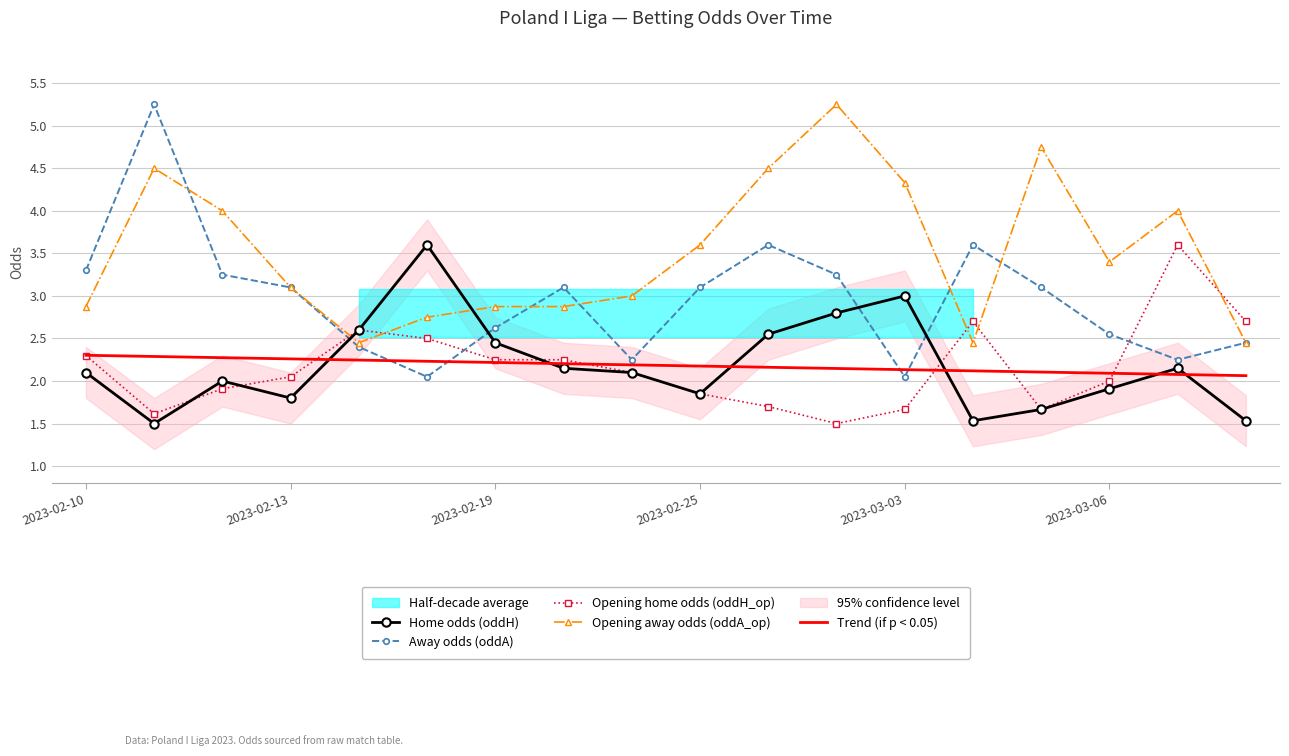

Reading left to right, extract all data points from this chart.

Home odds (oddH): 2.1	1.5	2.0	1.8	2.6	3.6	2.5	2.1	2.1	1.9	2.5	2.8	3.0	1.5	1.7	1.9	2.1	1.5
Away odds (oddA): 3.3	5.2	3.2	3.1	2.4	2.0	2.6	3.1	2.2	3.1	3.6	3.2	2.0	3.6	3.1	2.5	2.2	2.5
Opening home odds (oddH_op): 2.3	1.6	1.9	2.0	2.6	2.5	2.2	2.2	2.1	1.9	1.7	1.5	1.7	2.7	1.7	2.0	3.6	2.7
Opening away odds (oddA_op): 2.9	4.5	4.0	3.1	2.5	2.8	2.9	2.9	3.0	3.6	4.5	5.2	4.3	2.5	4.8	3.4	4.0	2.5
Trend (if p < 0.05): 2.3	2.3	2.3	2.3	2.2	2.2	2.2	2.2	2.2	2.2	2.2	2.1	2.1	2.1	2.1	2.1	2.1	2.1